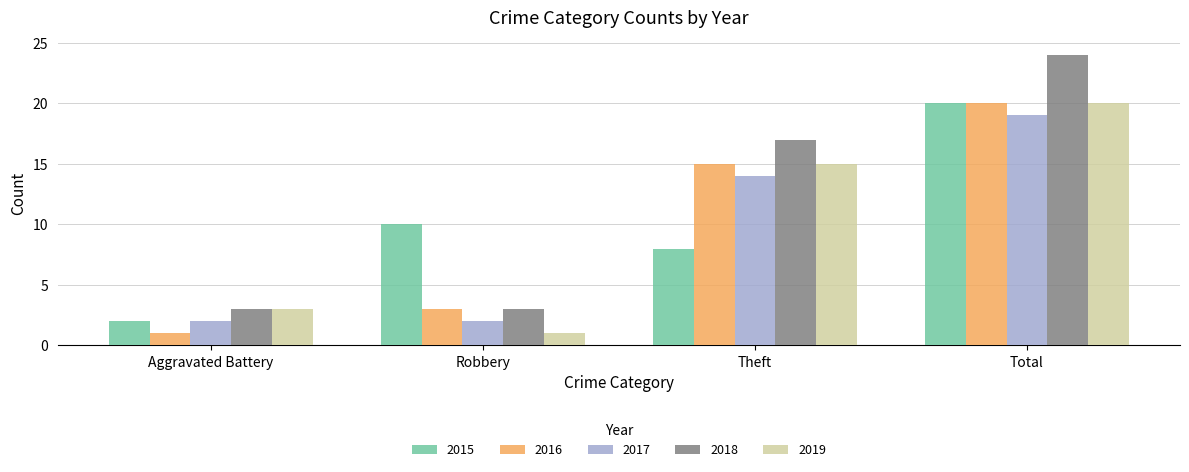

Which series has the largest range (max minus min)?

2018